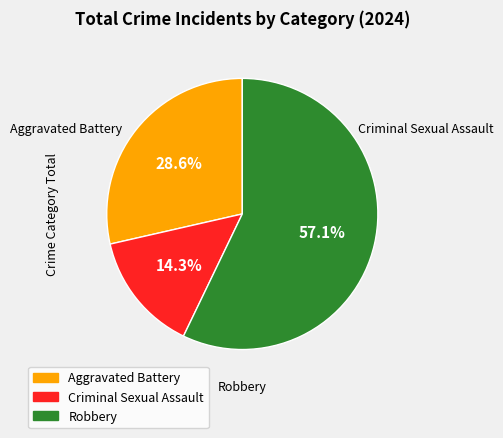

Is there a majority slice in this chart?

Yes